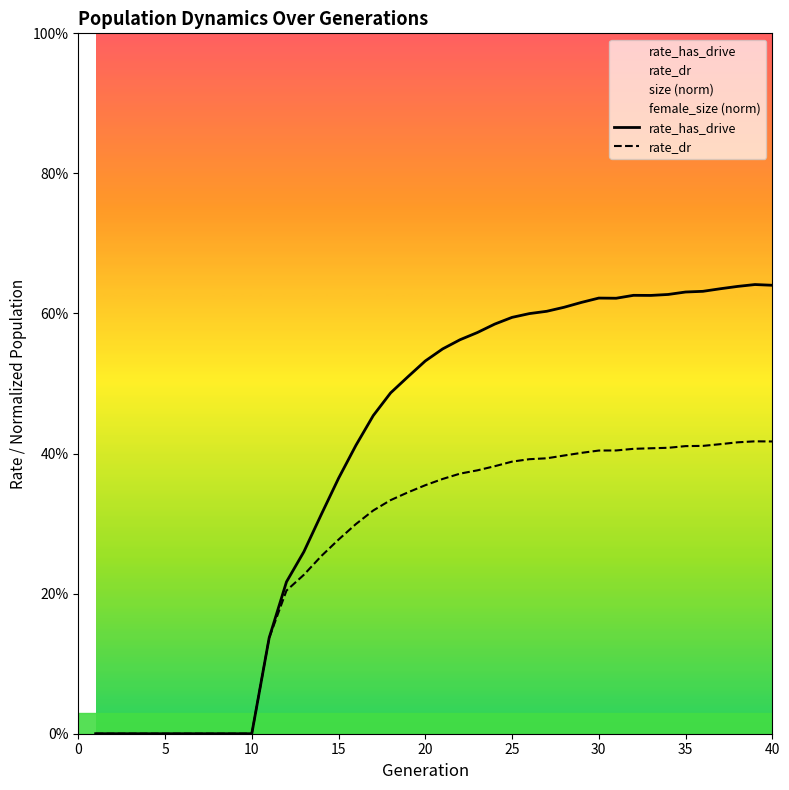

True or false: rate_dr has more than 0 interior local peaks.

True